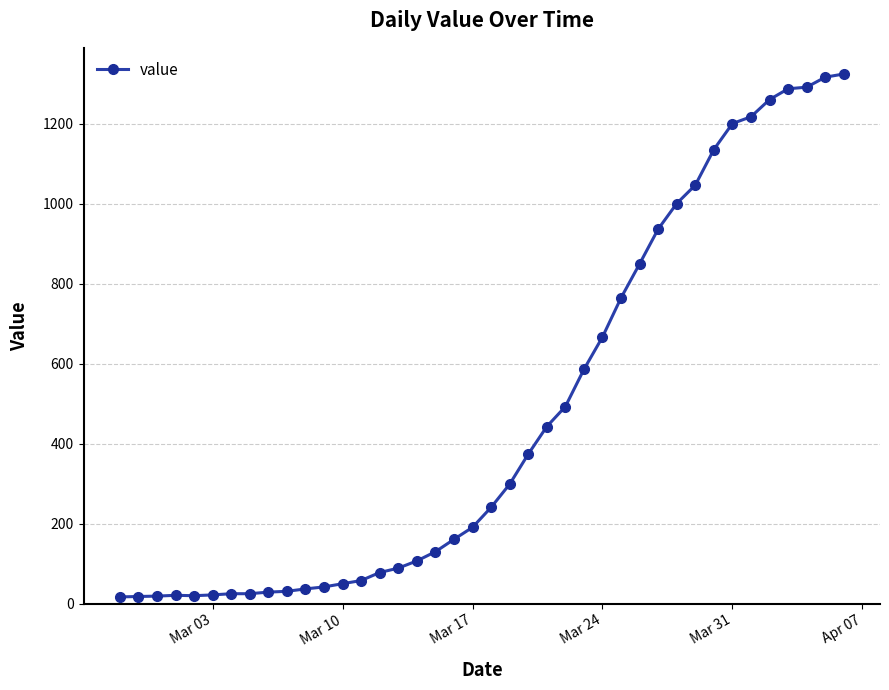

What is the average value?

473